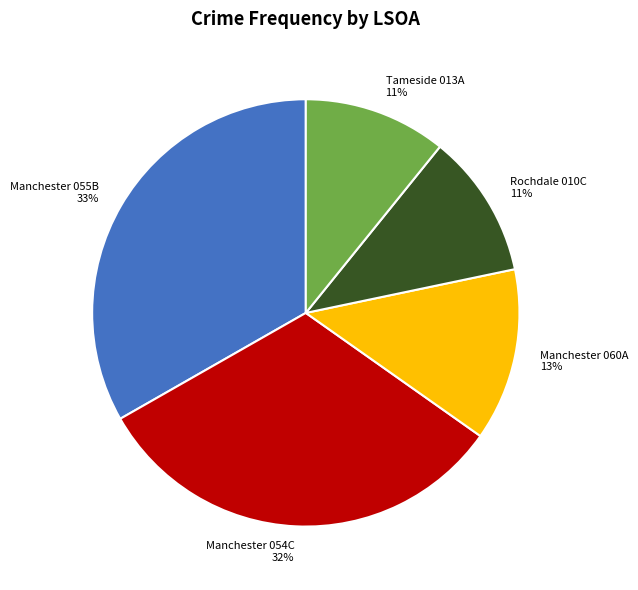

To the nearest percent, what portion does Manchester 055B represent?

33%